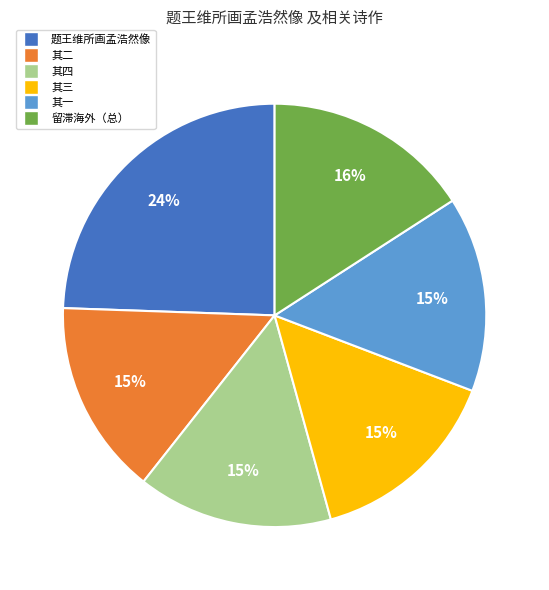

How many segments does this pie chart have?

6